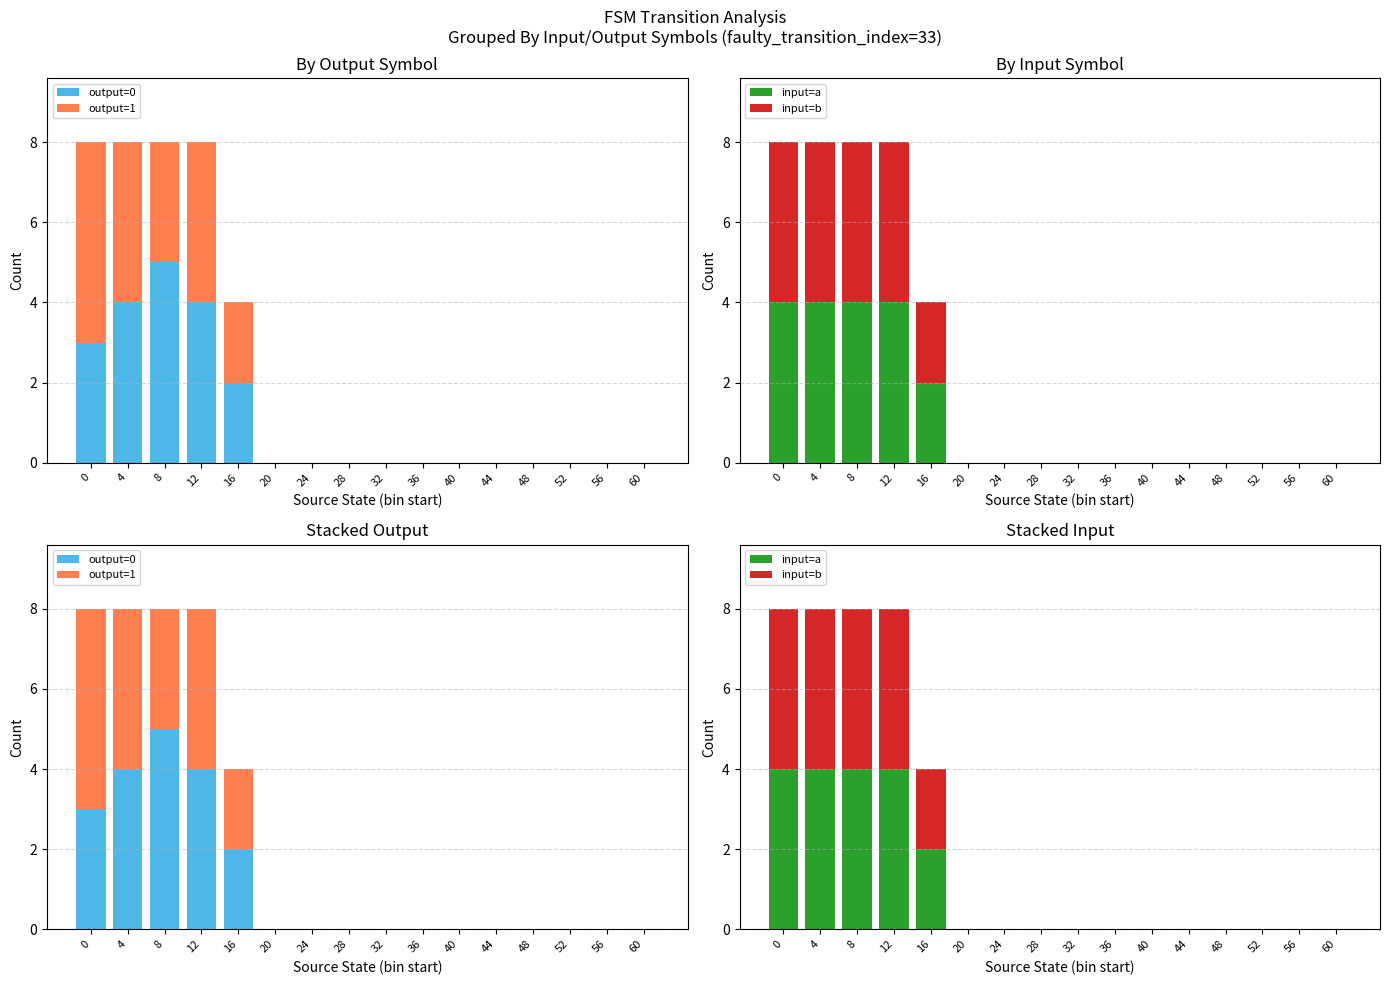

True or false: input=a has a value of 0 at 24.

True